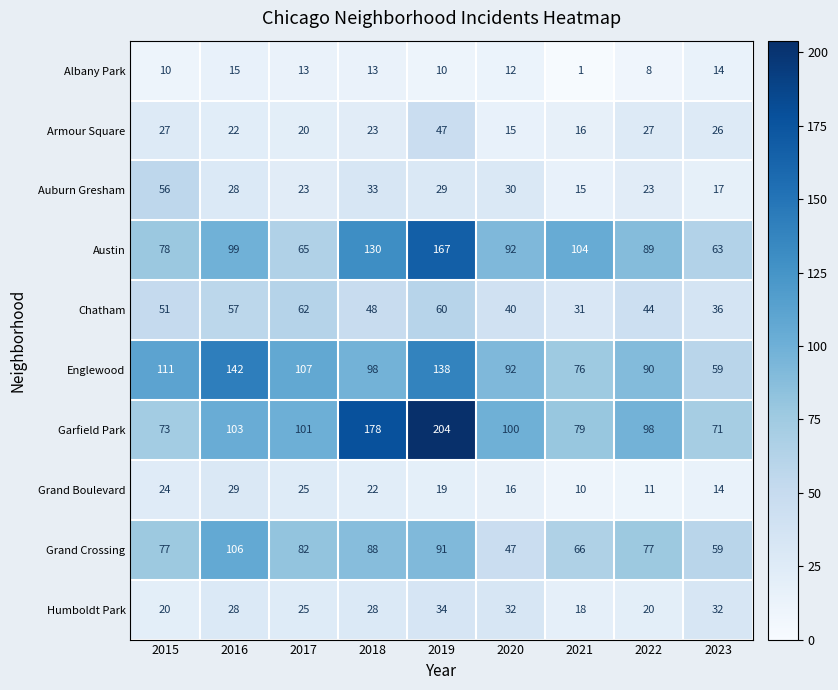

Which category has the highest value across all series?

2019